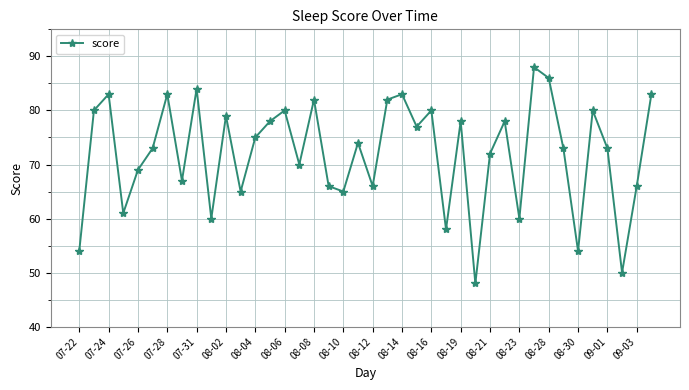

How many points are higher than both their immediate neighbors (excluding endpoints)?

13